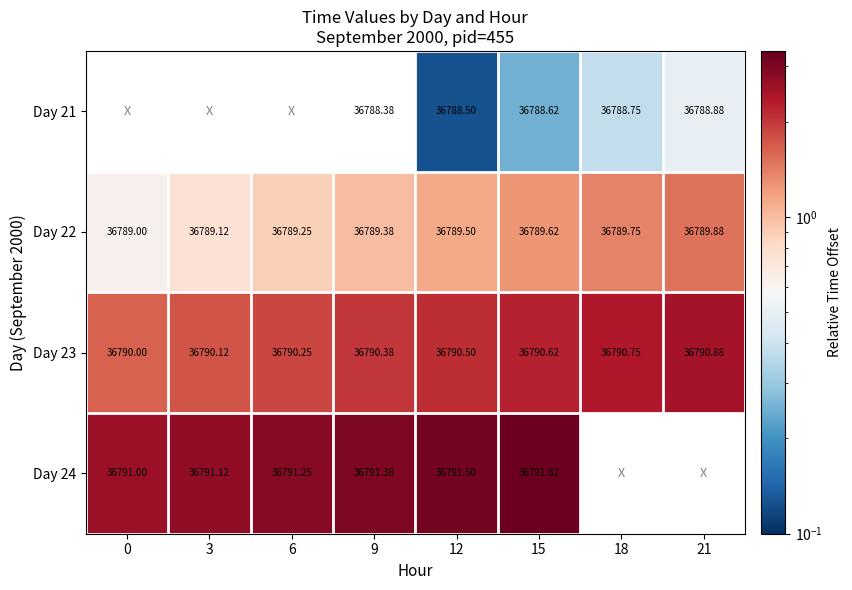

Is the value of Day 23 at 18 greater than the value of Day 22 at 6?

Yes